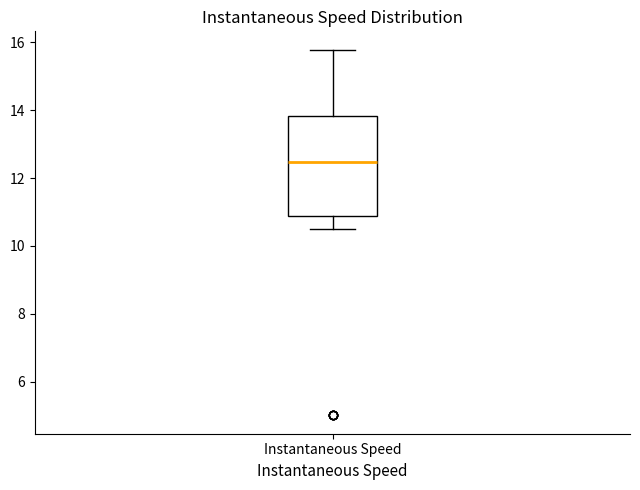

Transcribe this box plot: give where the median line is, the range the box spans, and where the two whiskers end, as read against the y-axis. The values are not printed on the chart, so give them approximately, as read against the axis.

median 12.4, box 10.8 to 13.8, whiskers 10.4 to 15.8